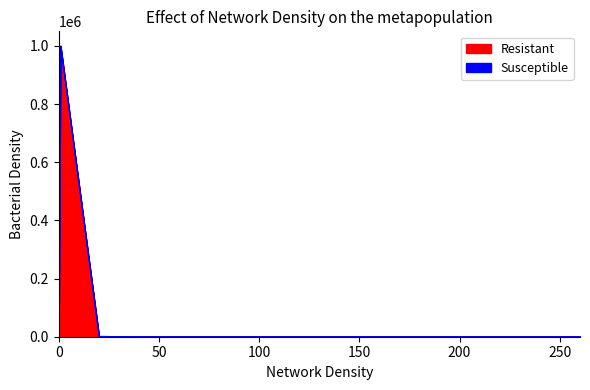

Is the value of entries at 40.1 greater than the value of Sx2w0 at 20.1?

No